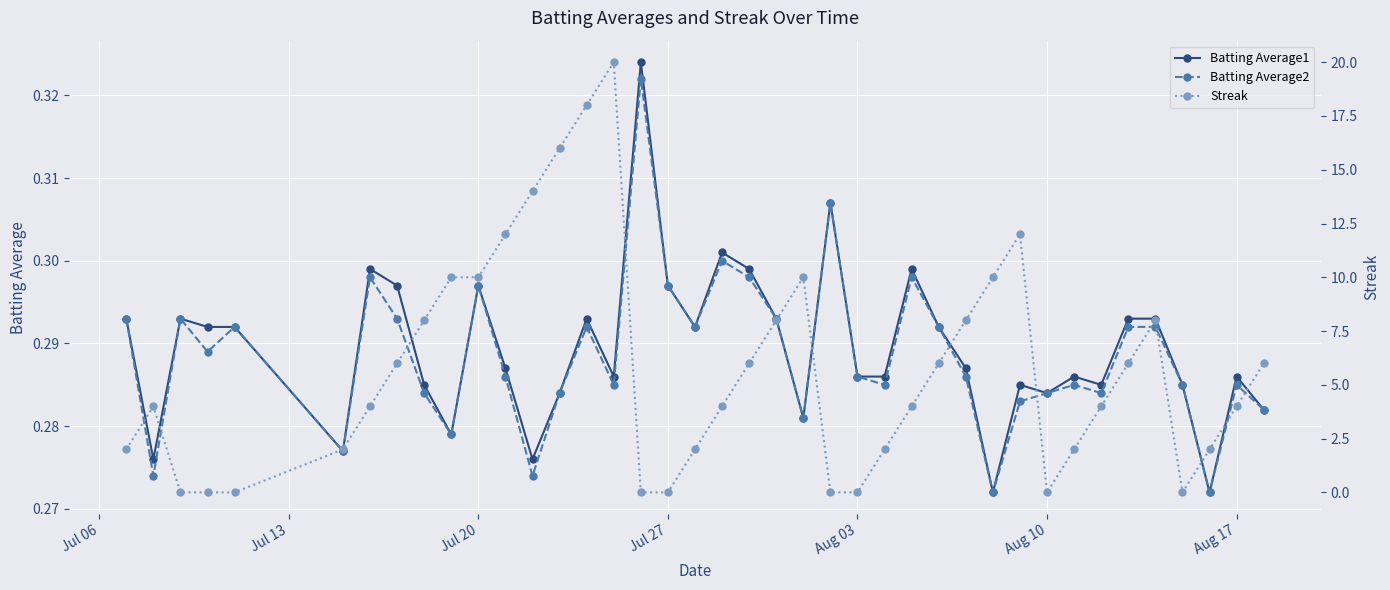

Is the value of Batting Average1 at 23 greater than the value of Batting Average2 at 38?

Yes